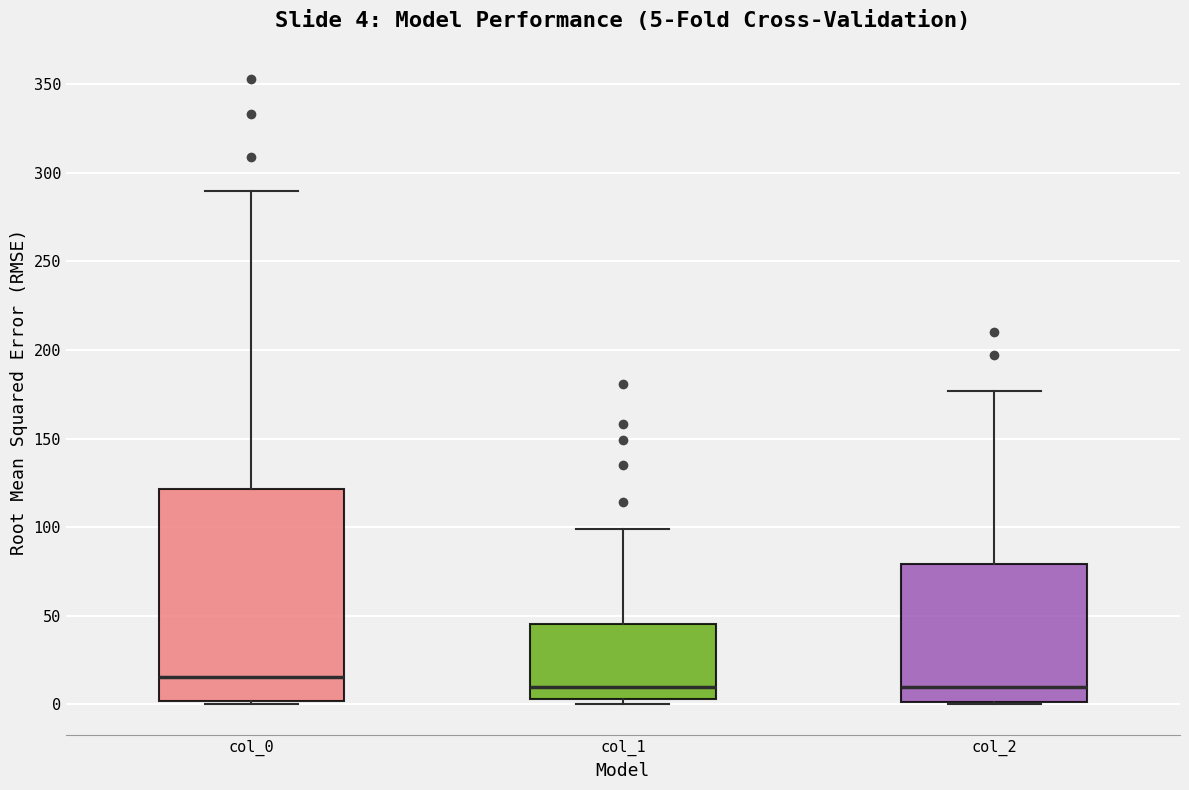

Comparing the boxes themselves (not the whiskers), which one is the tallest?

col_0